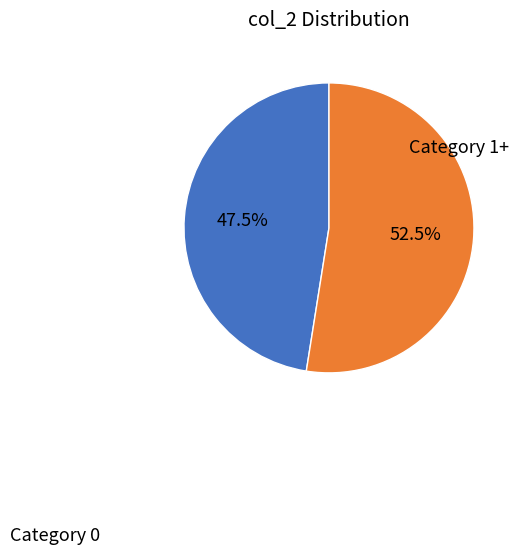

Is there any slice that represents more than half of the pie?

Yes